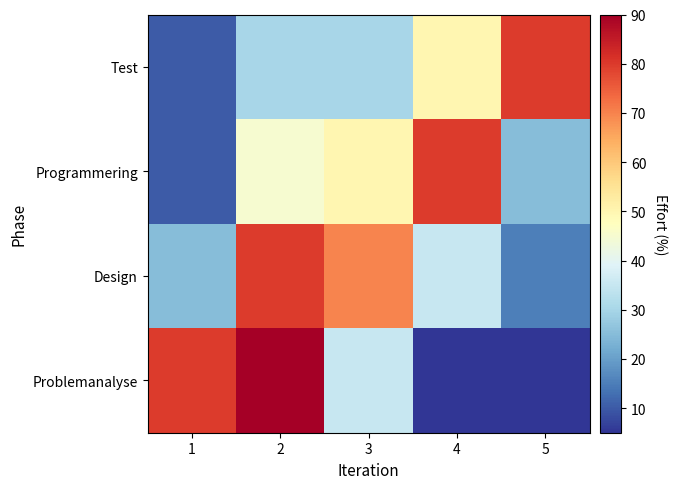

Reading left to right, transcribe all the data shown in this chart.

Problemanalyse: 1=80	2=90	3=35	4=5	5=5
Design: 1=25	2=80	3=70	4=35	5=15
Programmering: 1=10	2=45	3=50	4=80	5=25
Test: 1=10	2=30	3=30	4=50	5=80